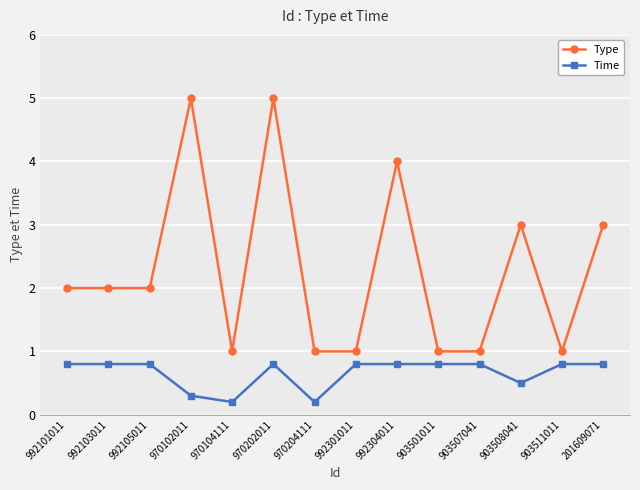

What is the lowest value of the Type series?

1.0